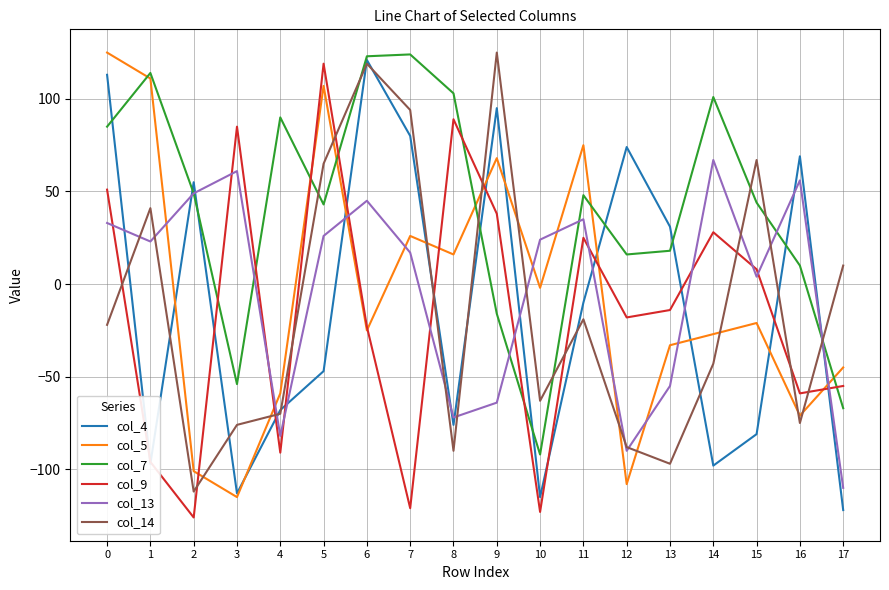

How many interior local valleys does the col_7 series have?

4